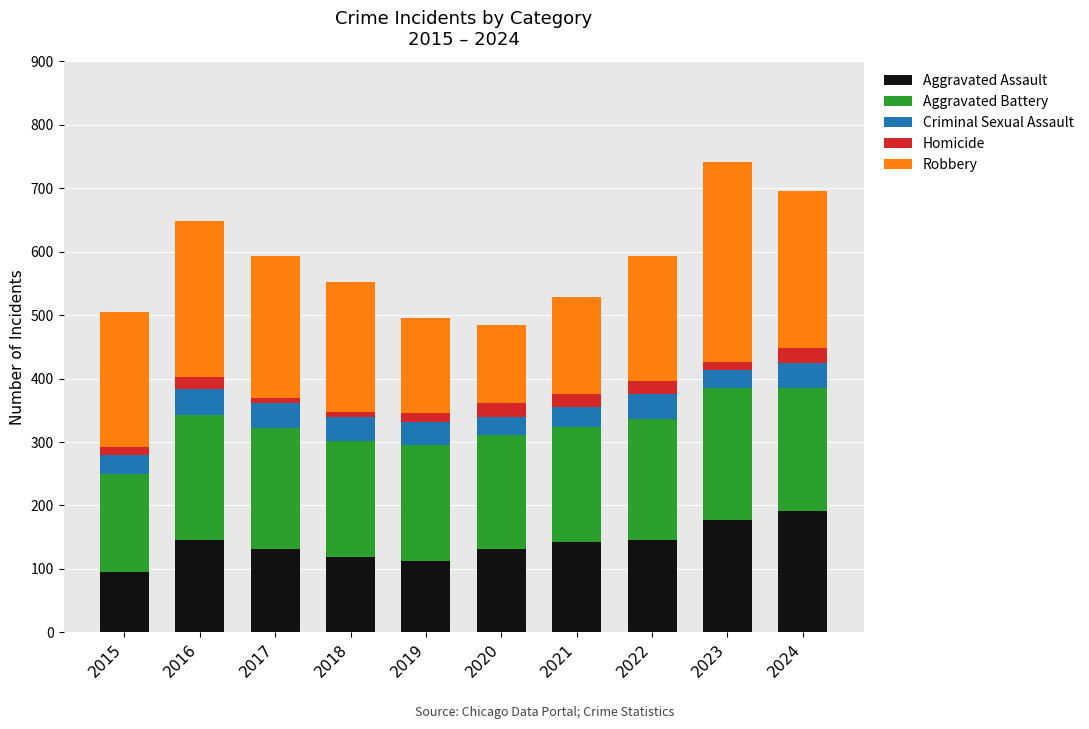

What is the highest value of the Aggravated Assault series?

192